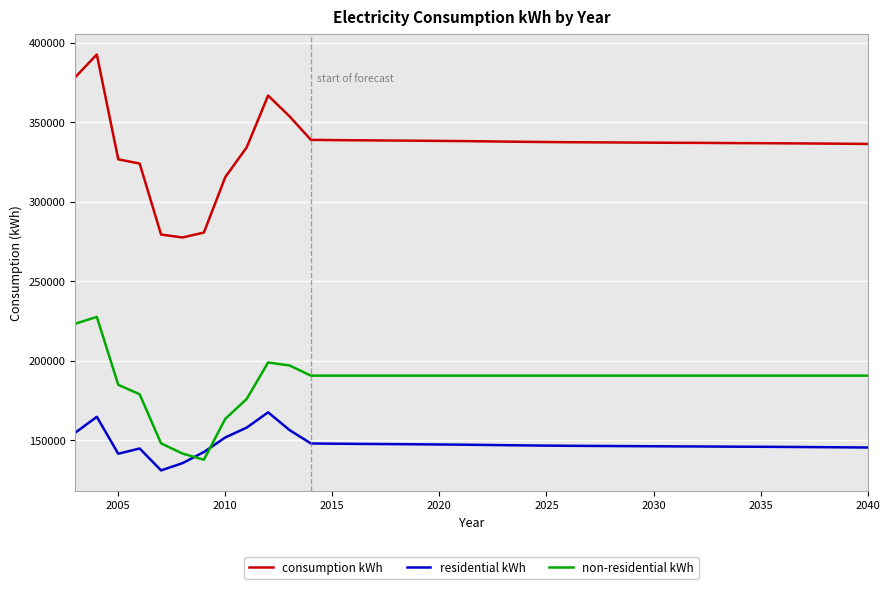

How many distinct data groups are displayed?

3